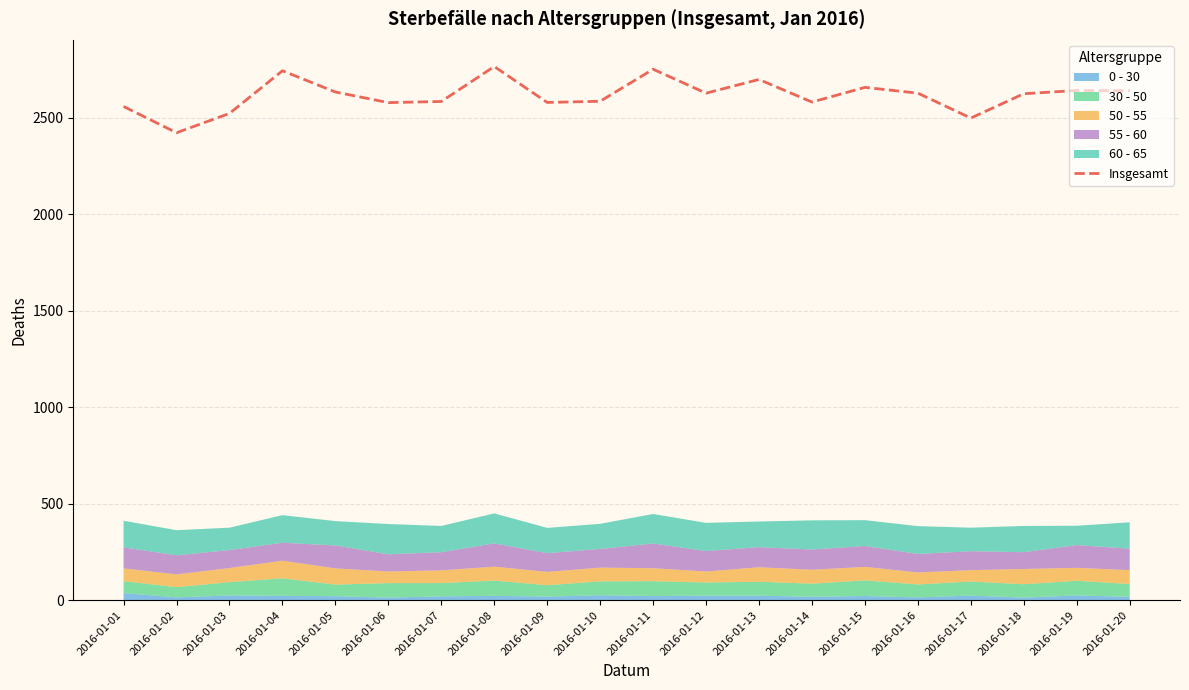

Where is the first local maximum?

2016-01-04